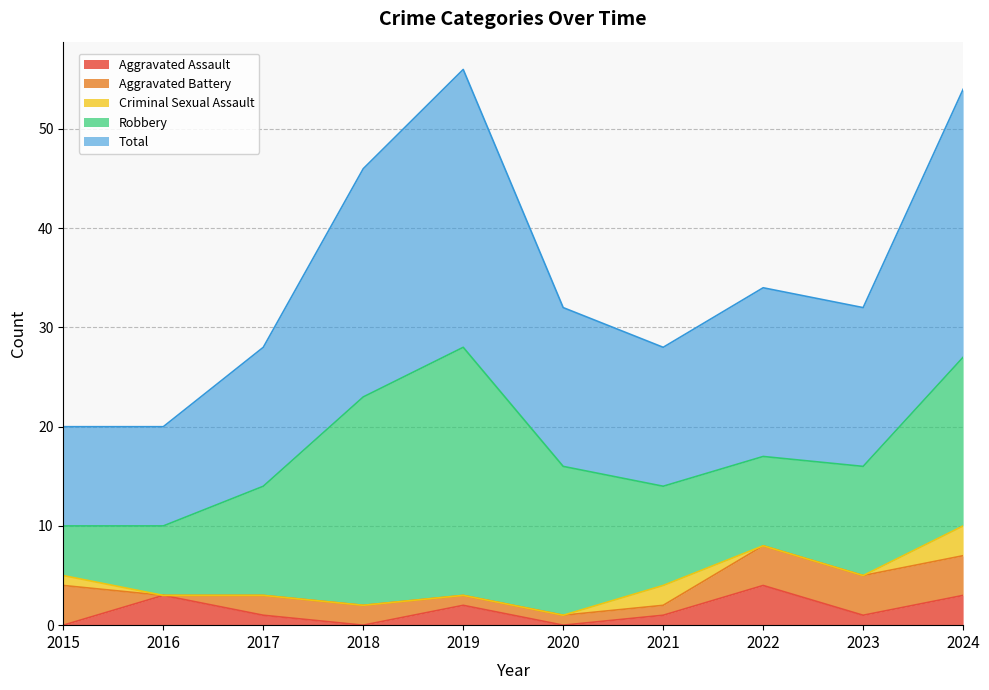

In Criminal Sexual Assault, how many points are higher than both neighbors (excluding endpoints)?

1